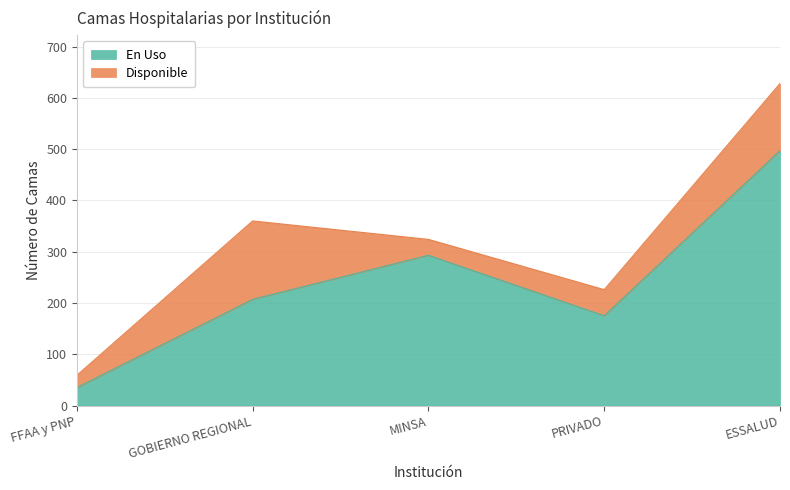

What is the difference between the maximum and second lowest values?

322